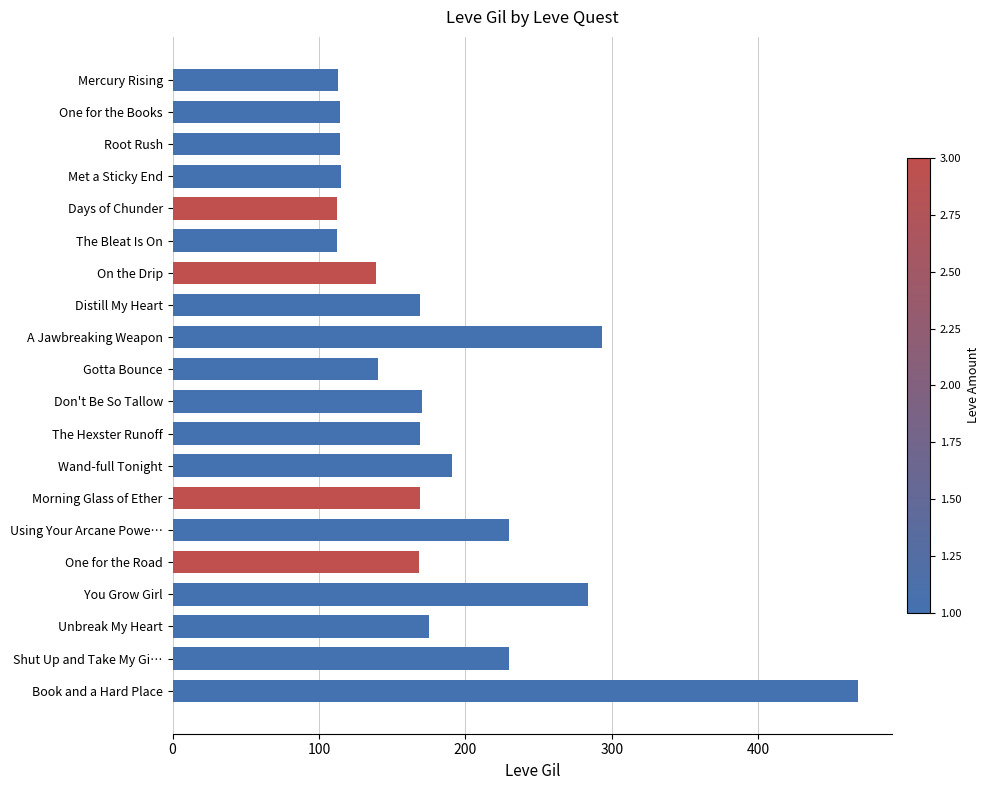

What is the difference between the maximum and second lowest values?

356